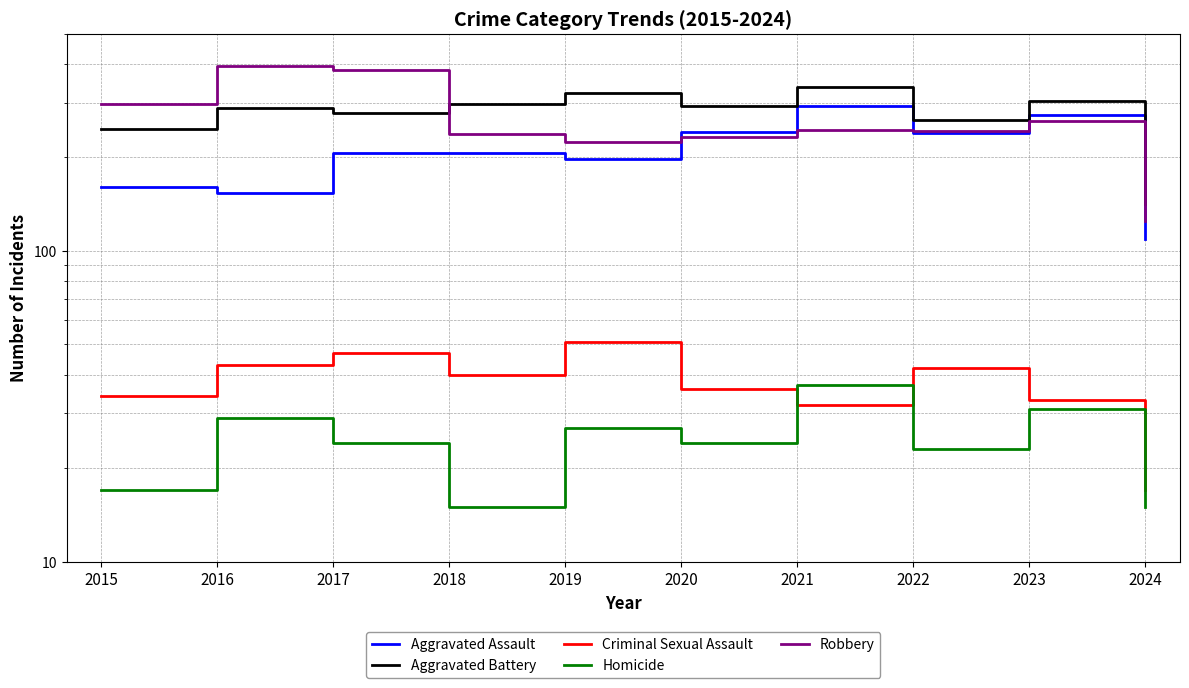

Is this an area chart (filled region under the line)?

No